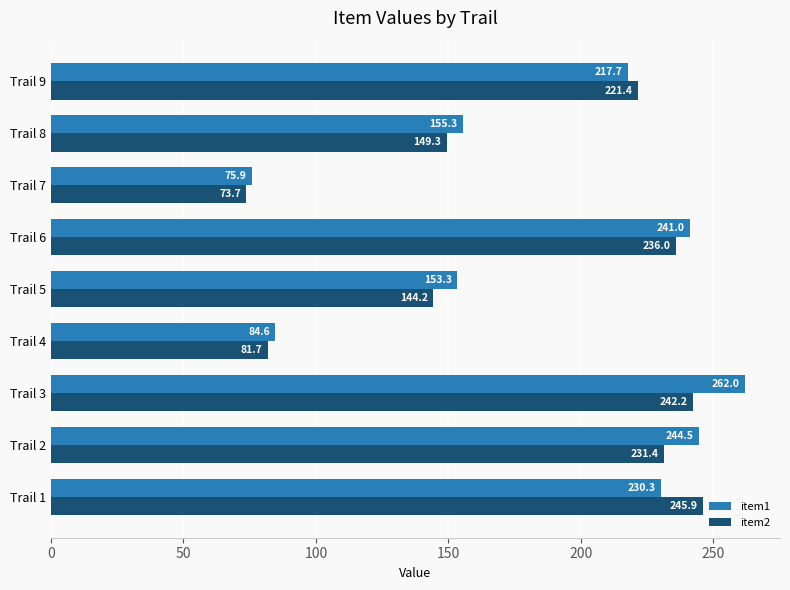

What is the difference between the maximum and second lowest values in the item2 series?

164.2